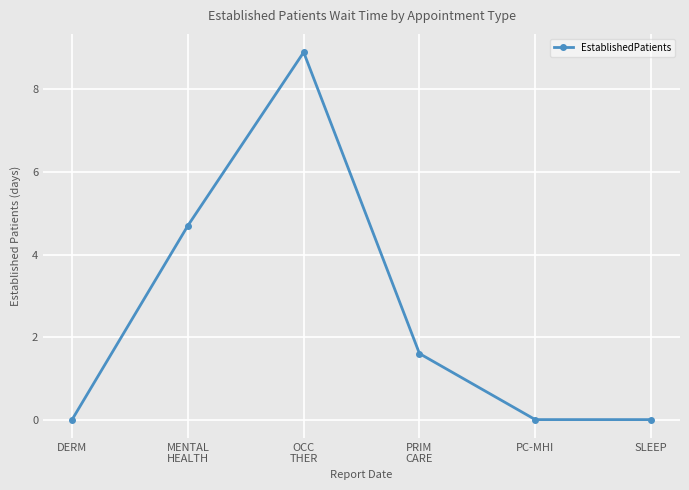

What is the maximum value shown in the chart?

8.9